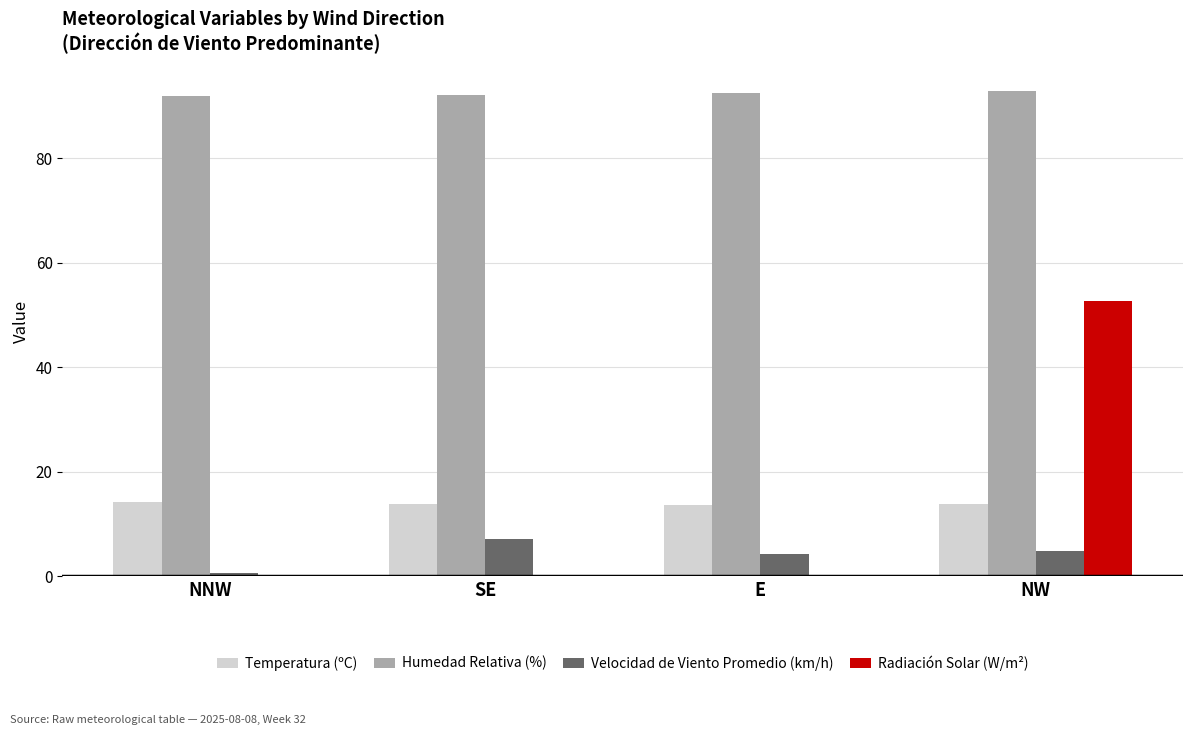

Are the bars grouped side by side (vs. stacked)?

Yes